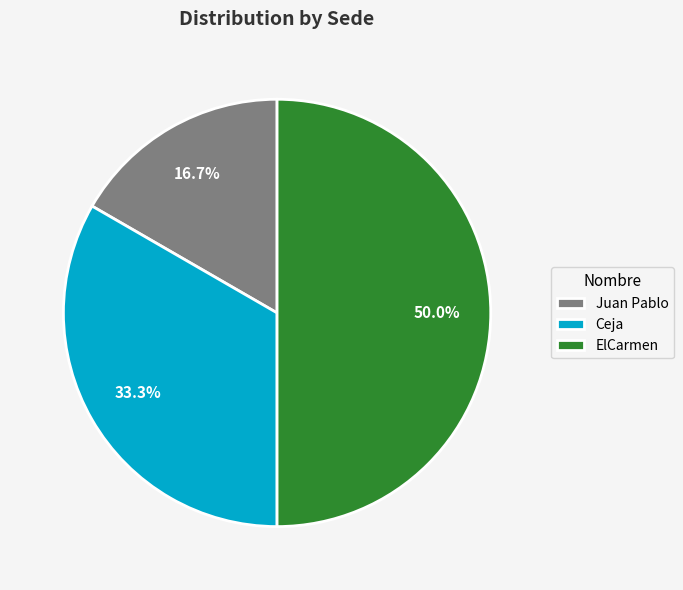

To the nearest percent, what is the average slice percentage?

33%